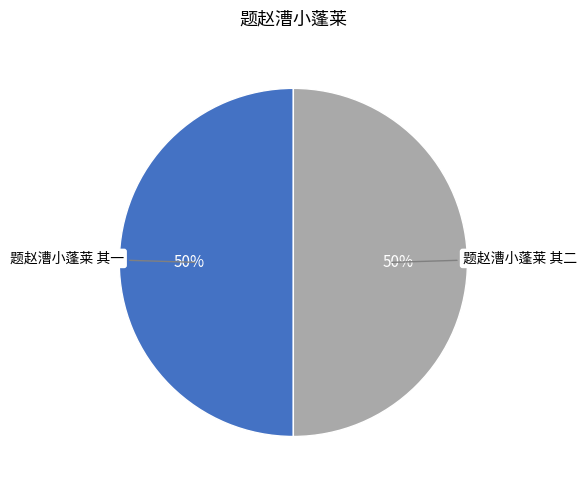

To the nearest percent, what portion does 题赵漕小蓬莱 其一 represent?

50%